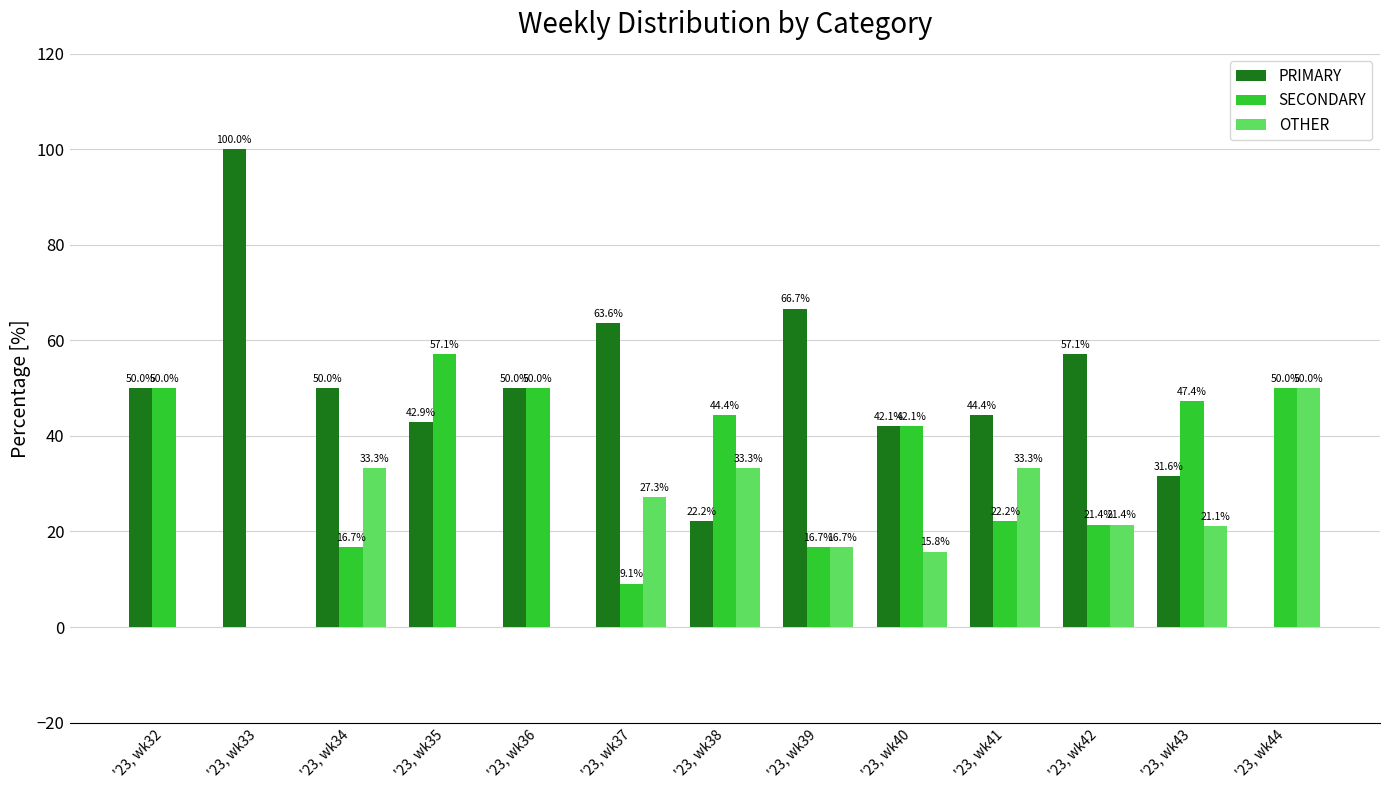

What is the sum of all OTHER values?

252.2